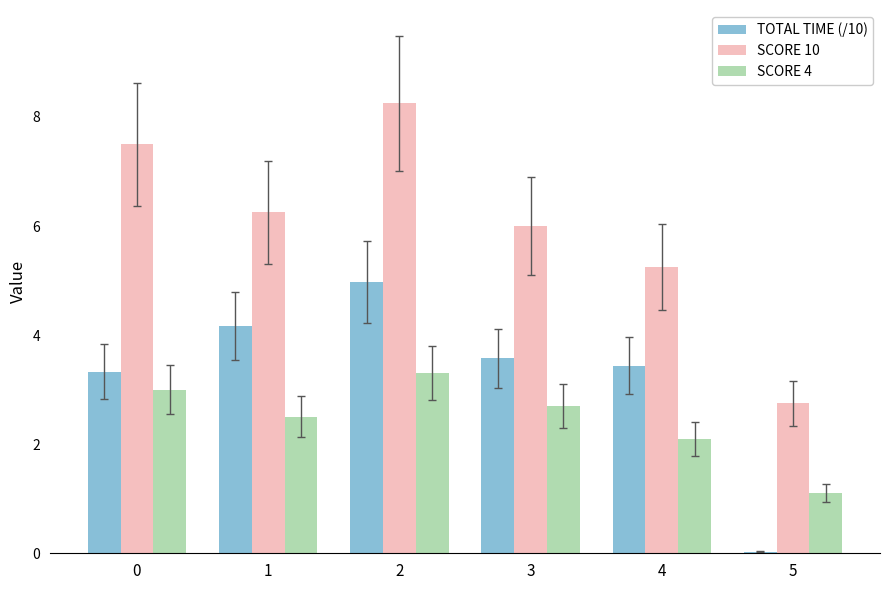

Is the value of TOTAL TIME (/10) at 1 greater than the value of SCORE 4 at 0?

Yes